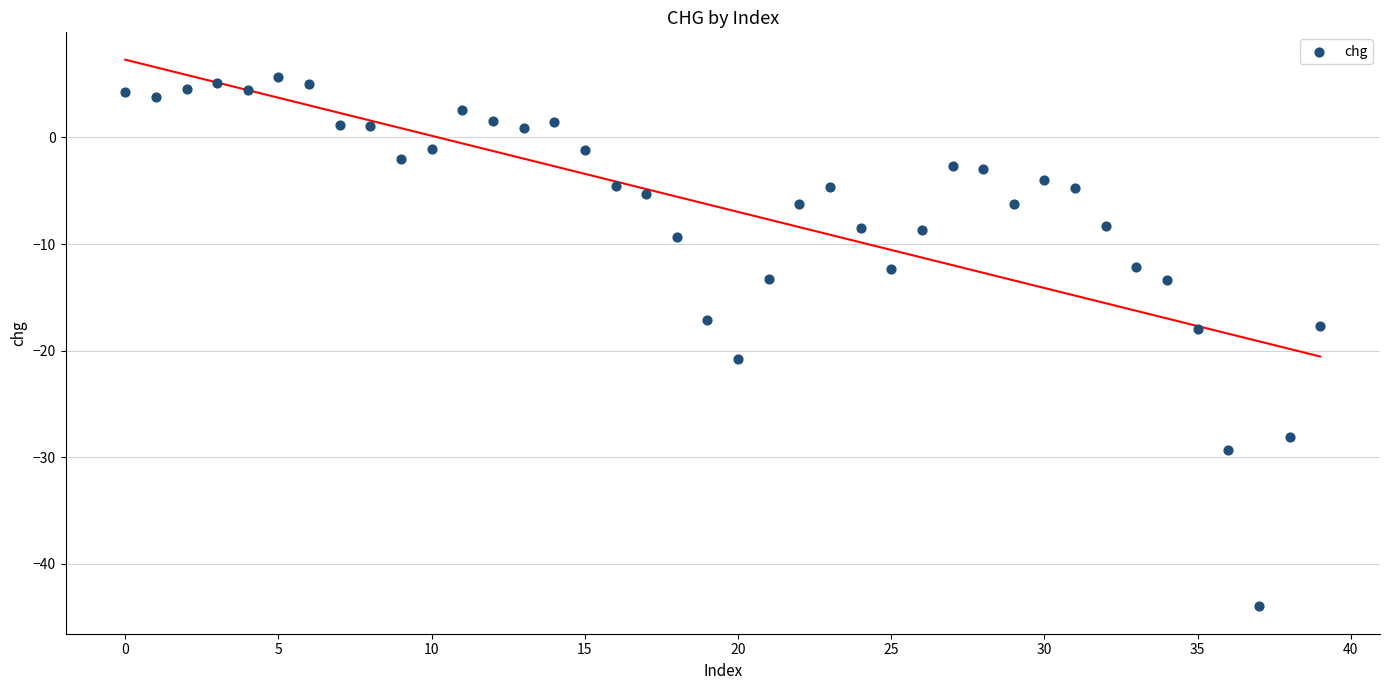

What is the range of Y values (max minus min)?

49.6